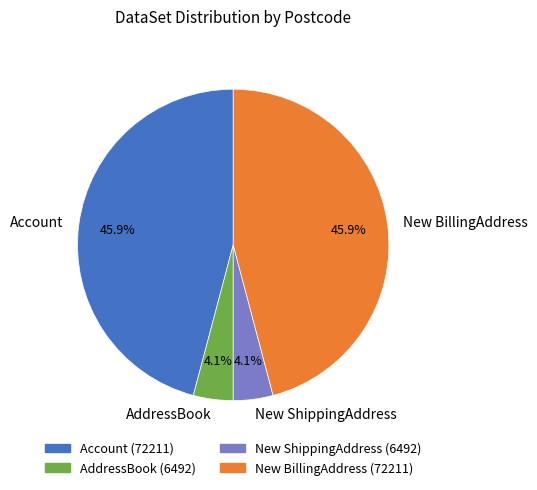

Combined, what portion of the pie is New ShippingAddress and AddressBook?

8.2%